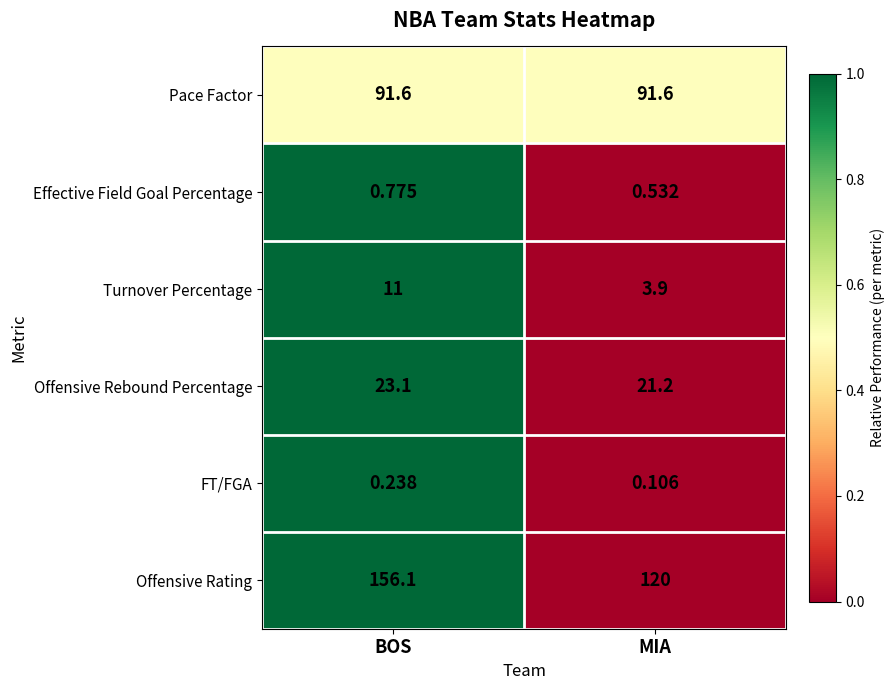

List the series in order of their peak value, highest first.

Offensive Rating, Pace Factor, Offensive Rebound Percentage, Turnover Percentage, Effective Field Goal Percentage, FT/FGA